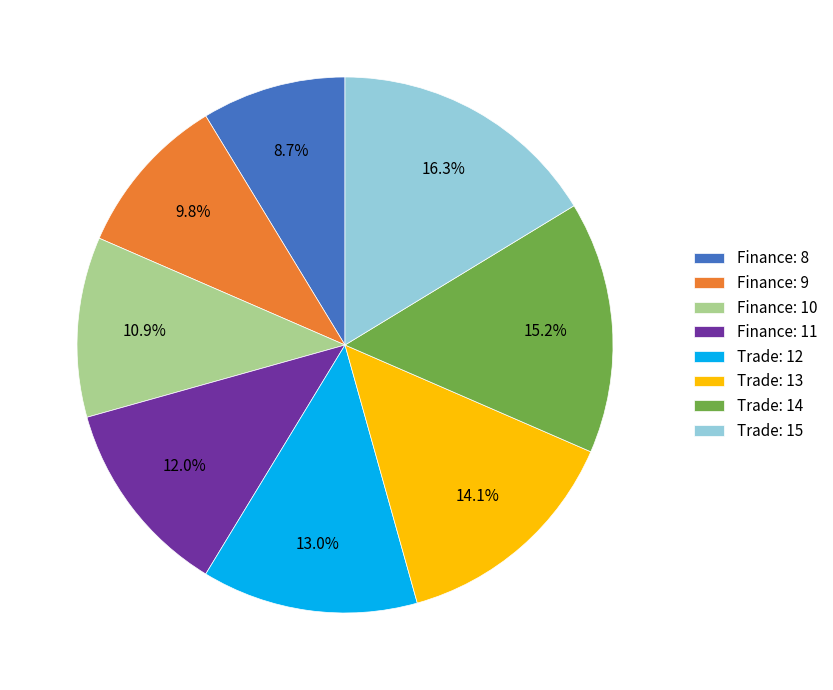

How many segments does this pie chart have?

8